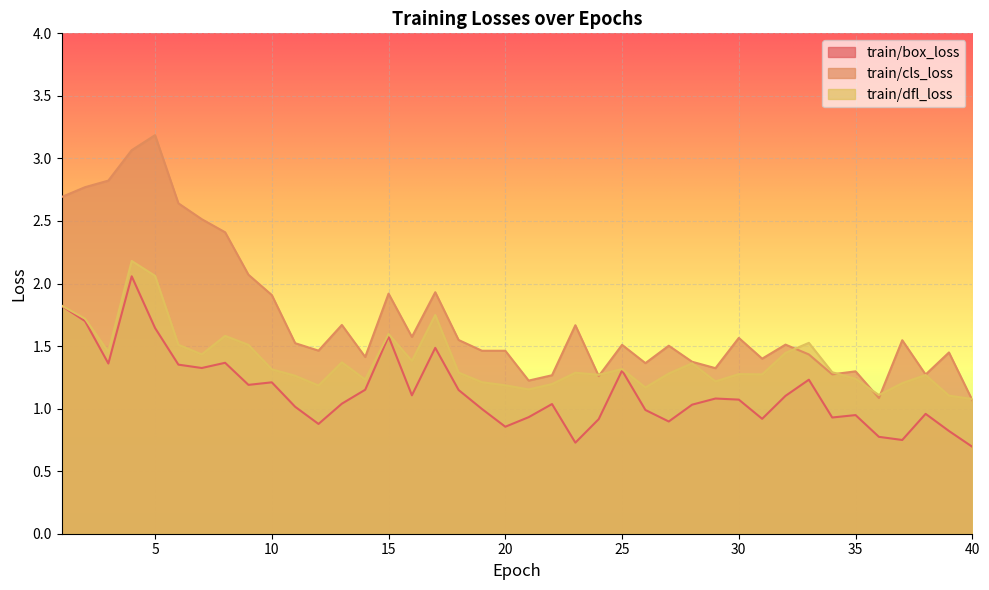

Reading right to left, extract all data points from this chart.

train/box_loss: 0.7	0.8	1.0	0.7	0.8	0.9	0.9	1.2	1.1	0.9	1.1	1.1	1.0	0.9	1.0	1.3	0.9	0.7	1.0	0.9	0.9	1.0	1.1	1.5	1.1	1.6	1.2	1.0	0.9	1.0	1.2	1.2	1.4	1.3	1.4	1.6	2.1	1.4	1.7	1.8
train/cls_loss: 1.1	1.4	1.3	1.5	1.1	1.3	1.3	1.4	1.5	1.4	1.6	1.3	1.4	1.5	1.4	1.5	1.3	1.7	1.3	1.2	1.5	1.5	1.5	1.9	1.6	1.9	1.4	1.7	1.5	1.5	1.9	2.1	2.4	2.5	2.6	3.2	3.1	2.8	2.8	2.7
train/dfl_loss: 1.1	1.1	1.3	1.2	1.1	1.2	1.3	1.5	1.4	1.3	1.3	1.2	1.4	1.3	1.2	1.3	1.3	1.3	1.2	1.2	1.2	1.2	1.3	1.7	1.4	1.6	1.2	1.4	1.2	1.3	1.3	1.5	1.6	1.4	1.5	2.1	2.2	1.5	1.7	1.8